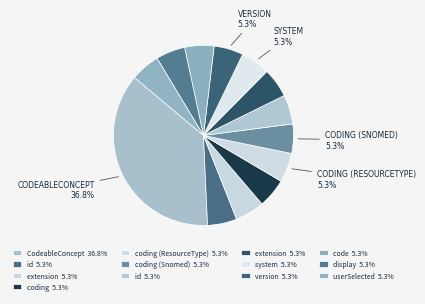

Count the number of slices in the pie.

13